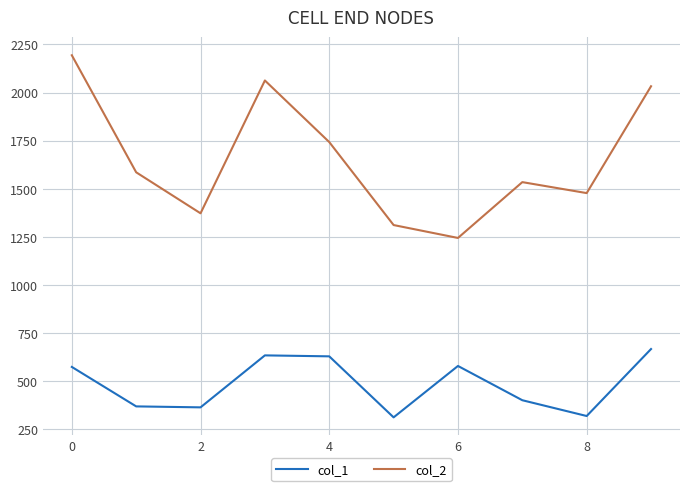

What is the maximum value shown in the chart?

2194